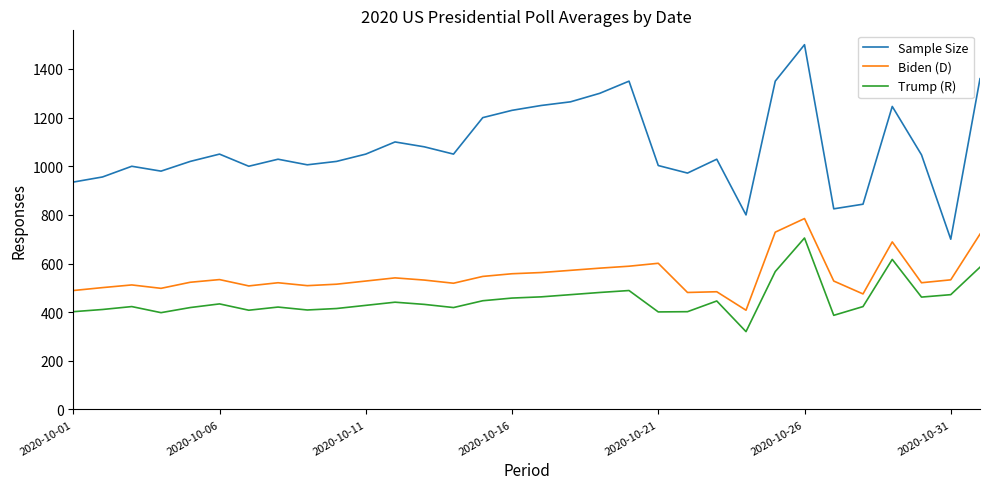

What is the minimum value shown in the chart?

320